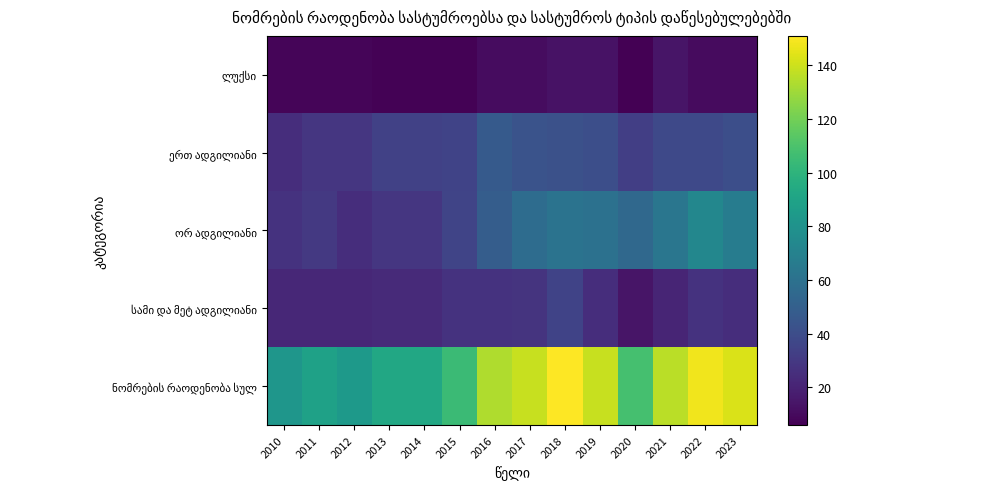

At 2023, list the series in order from largest to smallest.

ნომრების რაოდენობა სულ, ორ ადგილიანი, ერთ ადგილიანი, სამი და მეტ ადგილიანი, ლუქსი